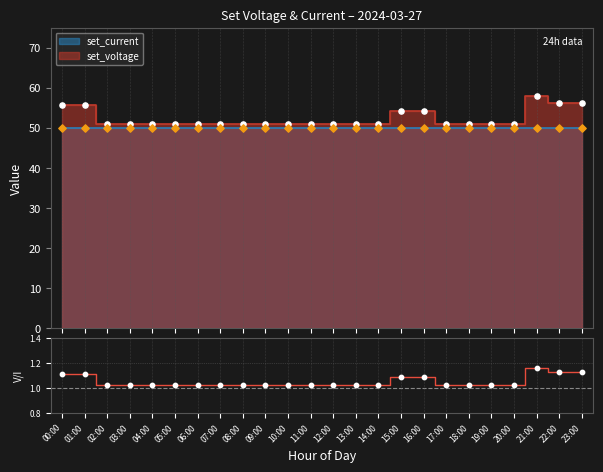

Which has a higher value, 10:00 or 19:00?

10:00